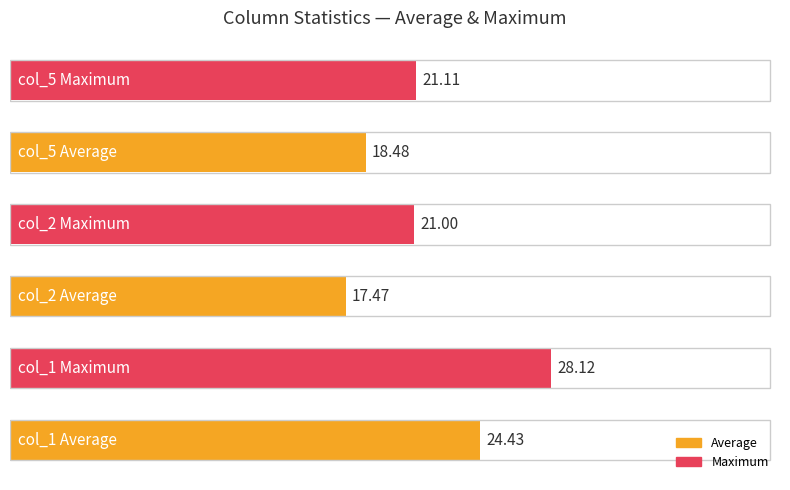

What is the value of the col_5 bar at the 21st from the left?

21.1